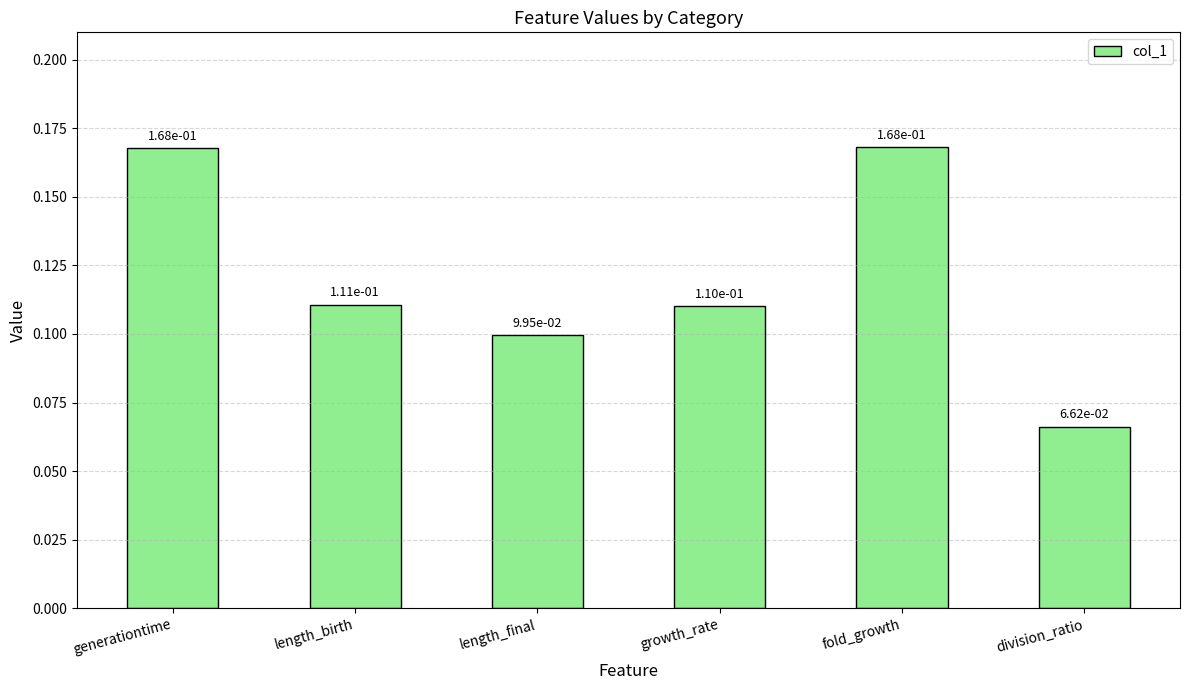

What is the label of the 3rd bar from the right?

growth_rate